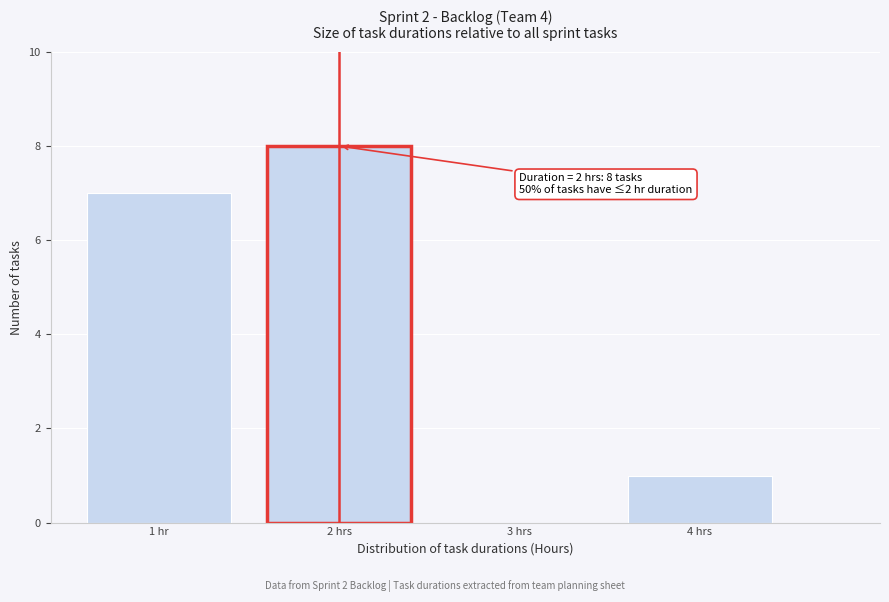

Reading right to left, extract all data points from this chart.

4 hrs=1	3 hrs=0	2 hrs=8	1 hr=7